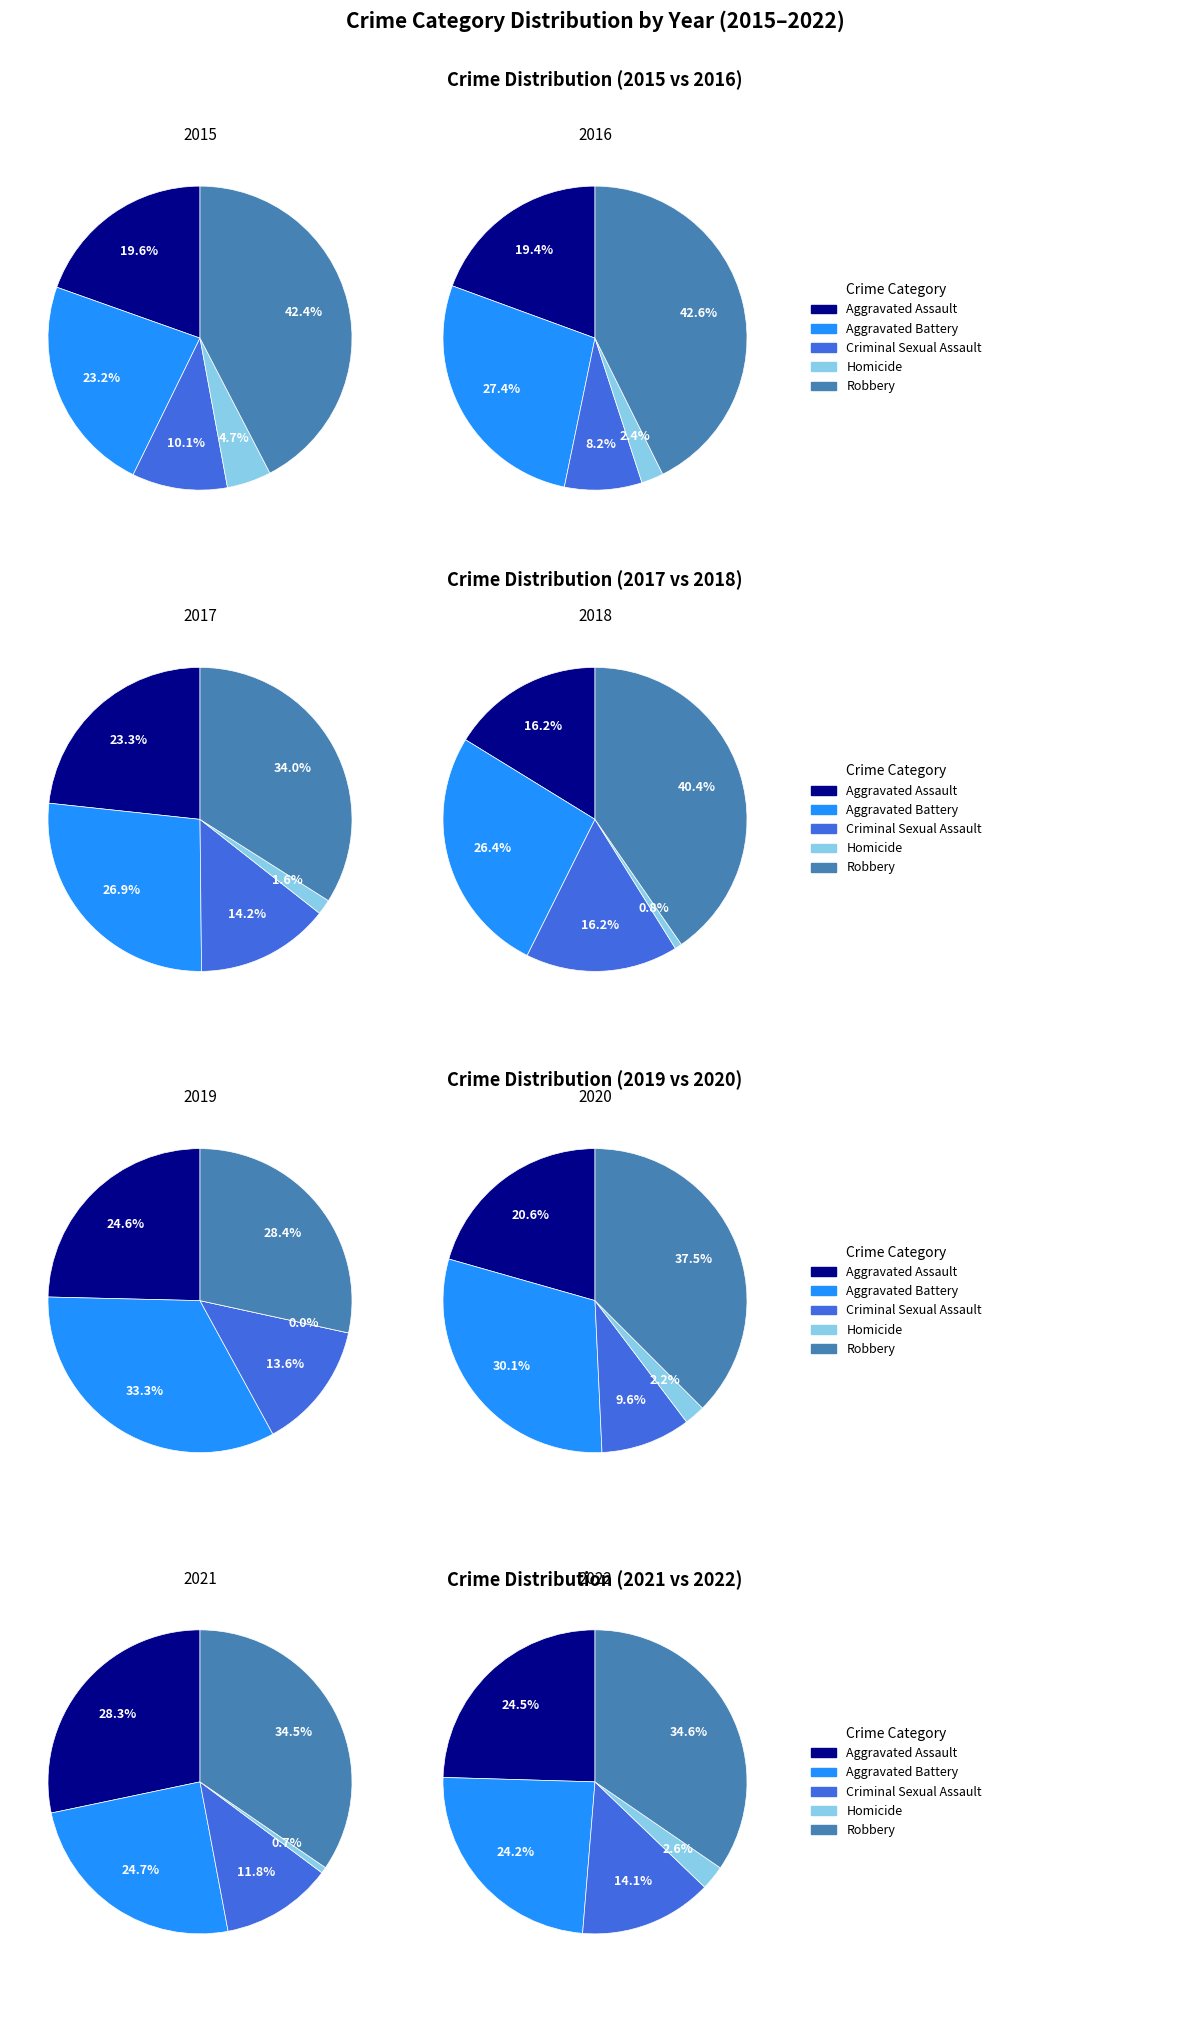

Rank the series by their maximum value, from highest to lowest.

Robbery, Aggravated Battery, Aggravated Assault, Criminal Sexual Assault, Homicide